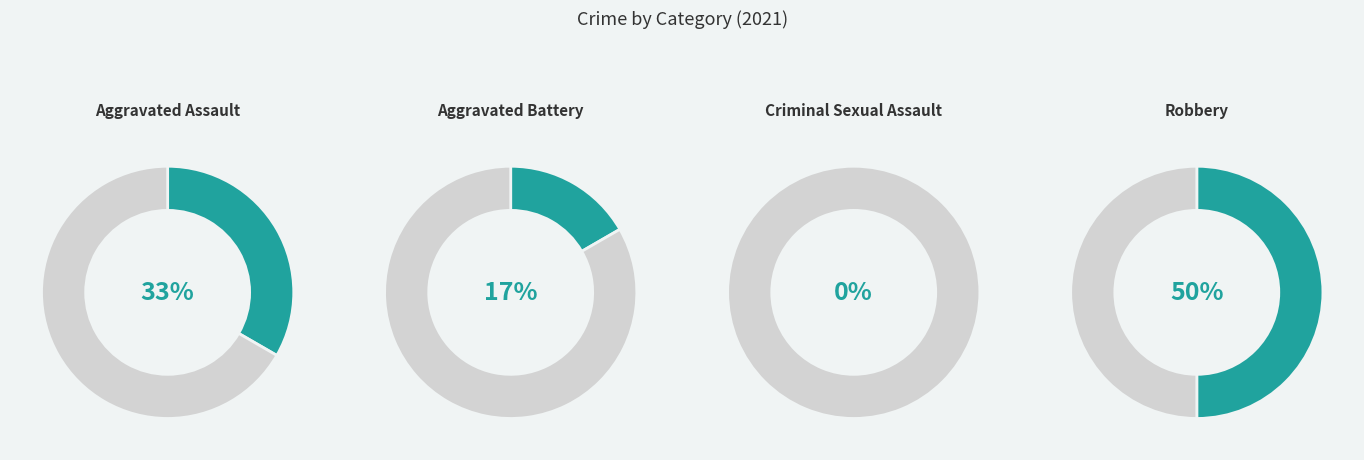

How many segments does this pie chart have?

4